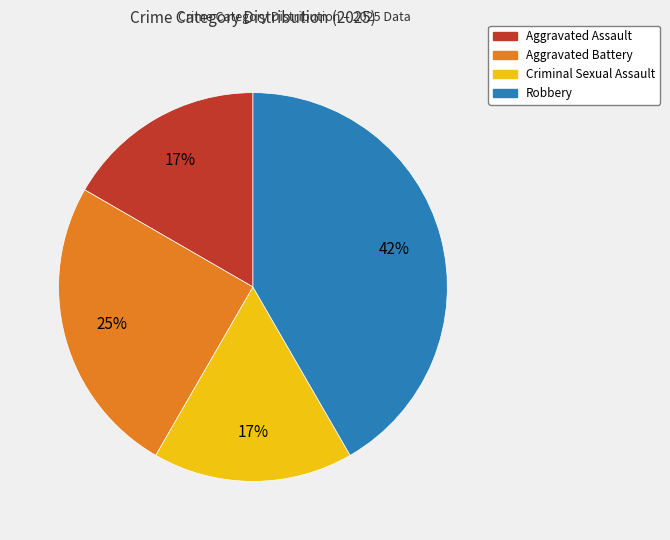

Is the sum of Robbery and Aggravated Battery greater than half?

Yes